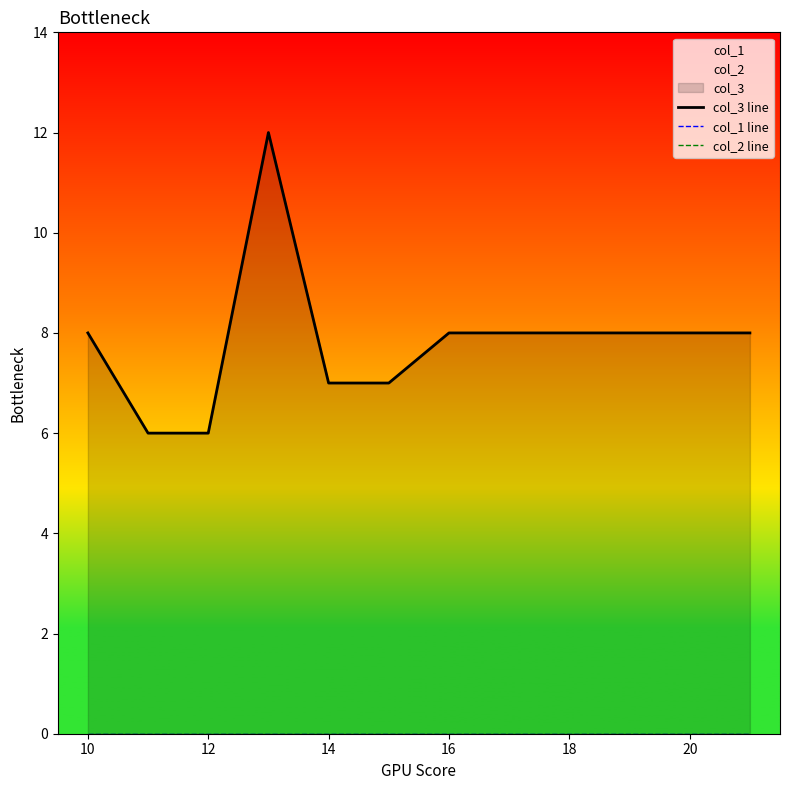

Where is col_1 line nearest to the value 0?

10